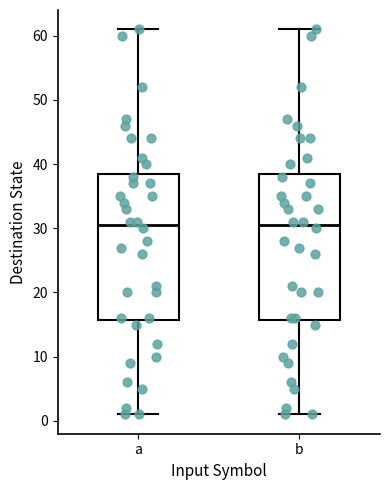

Reading left to right, transcribe this box plot: for each box, give where its median line is, the range the box spans, and where its two whiskers end, as read against the y-axis. The values are not printed on the chart, so give them approximately, as read against the axis.

a: median 31, box 16 to 39, whiskers 1 to 61
b: median 31, box 16 to 39, whiskers 1 to 61